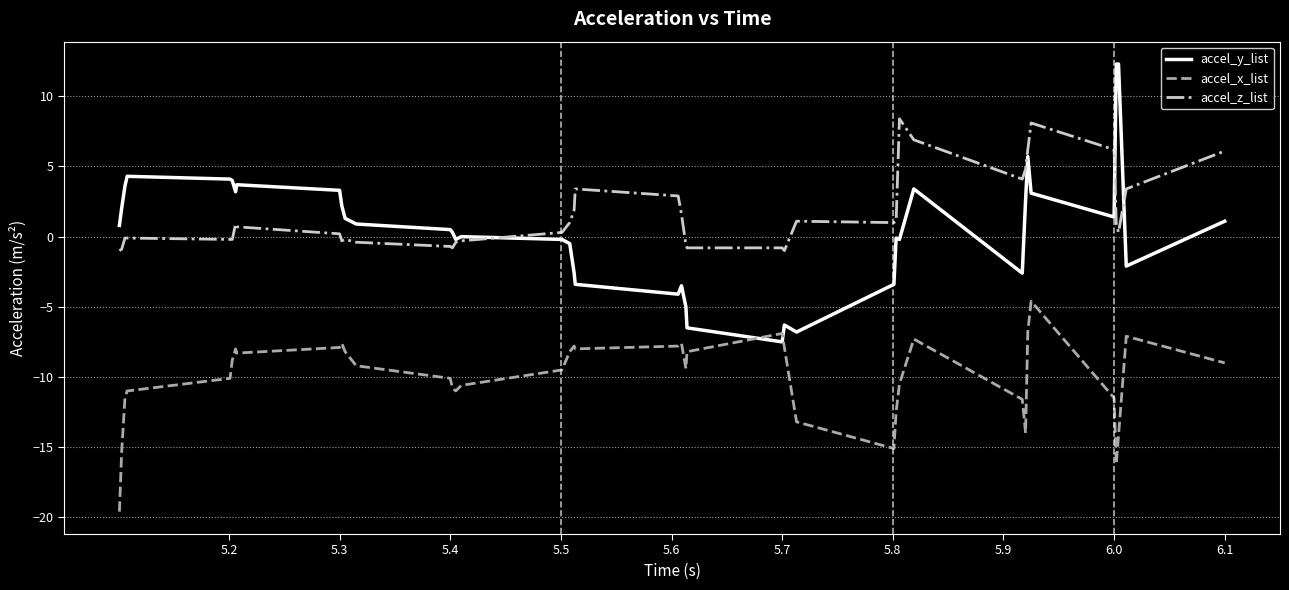

How many times do accel_x_list and accel_y_list cross each other?

2